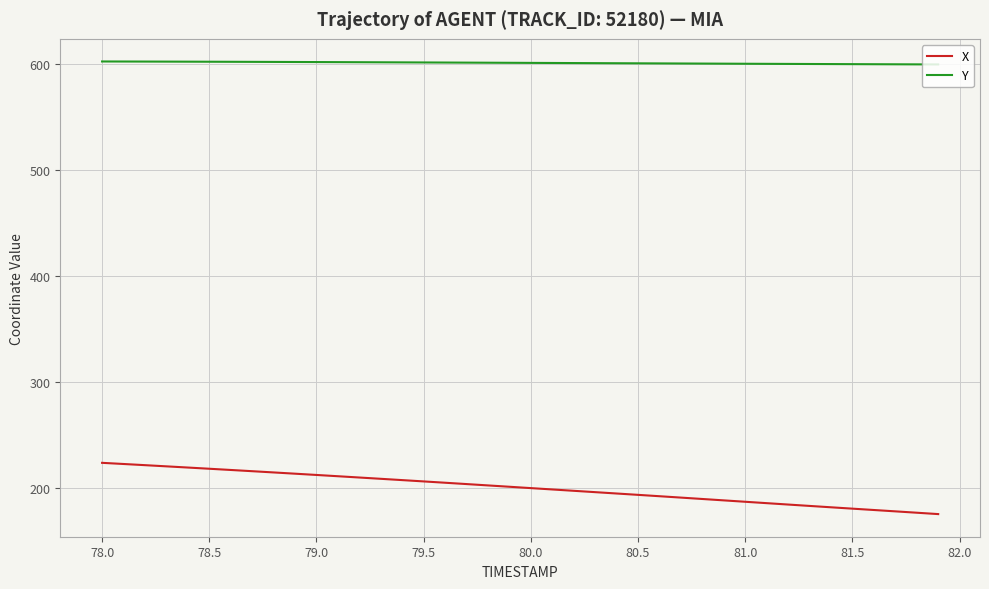

True or false: X and Y cross at least once.

False